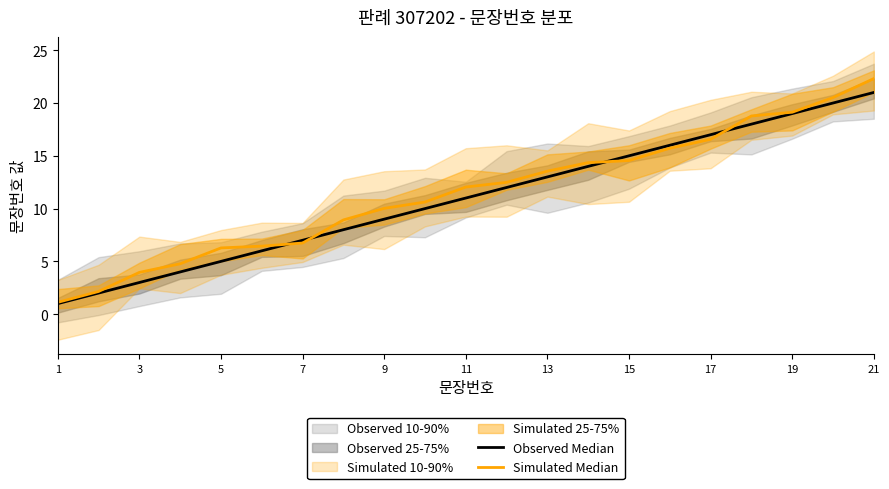

Reading right to left, what are all the values shown in this chart?

Observed Median: 21.0	20.0	19.0	18.0	17.0	16.0	15.0	14.0	13.0	12.0	11.0	10.0	9.0	8.0	7.0	6.0	5.0	4.0	3.0	2.0	1.0
Simulated Median: 22.3	20.5	19.1	18.8	16.6	15.7	14.6	14.4	13.5	12.5	12.0	10.6	10.0	8.9	6.7	6.4	6.3	4.8	4.0	2.2	1.1